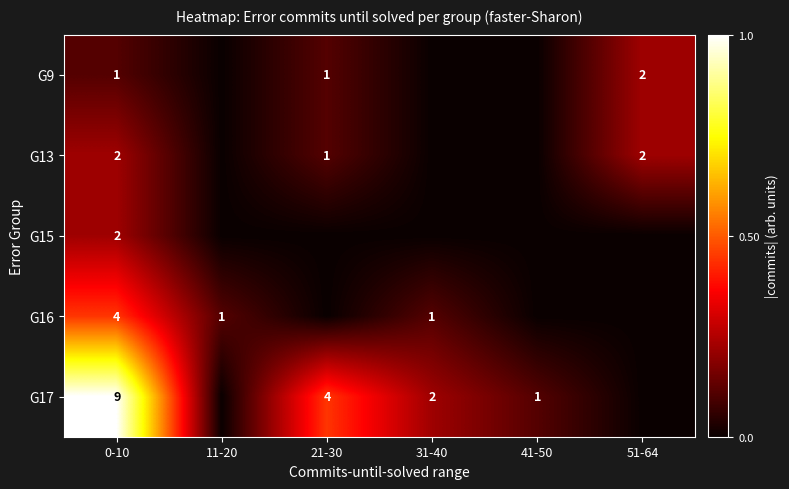

The value of G17 at 21-30 is 4. True or false?

True